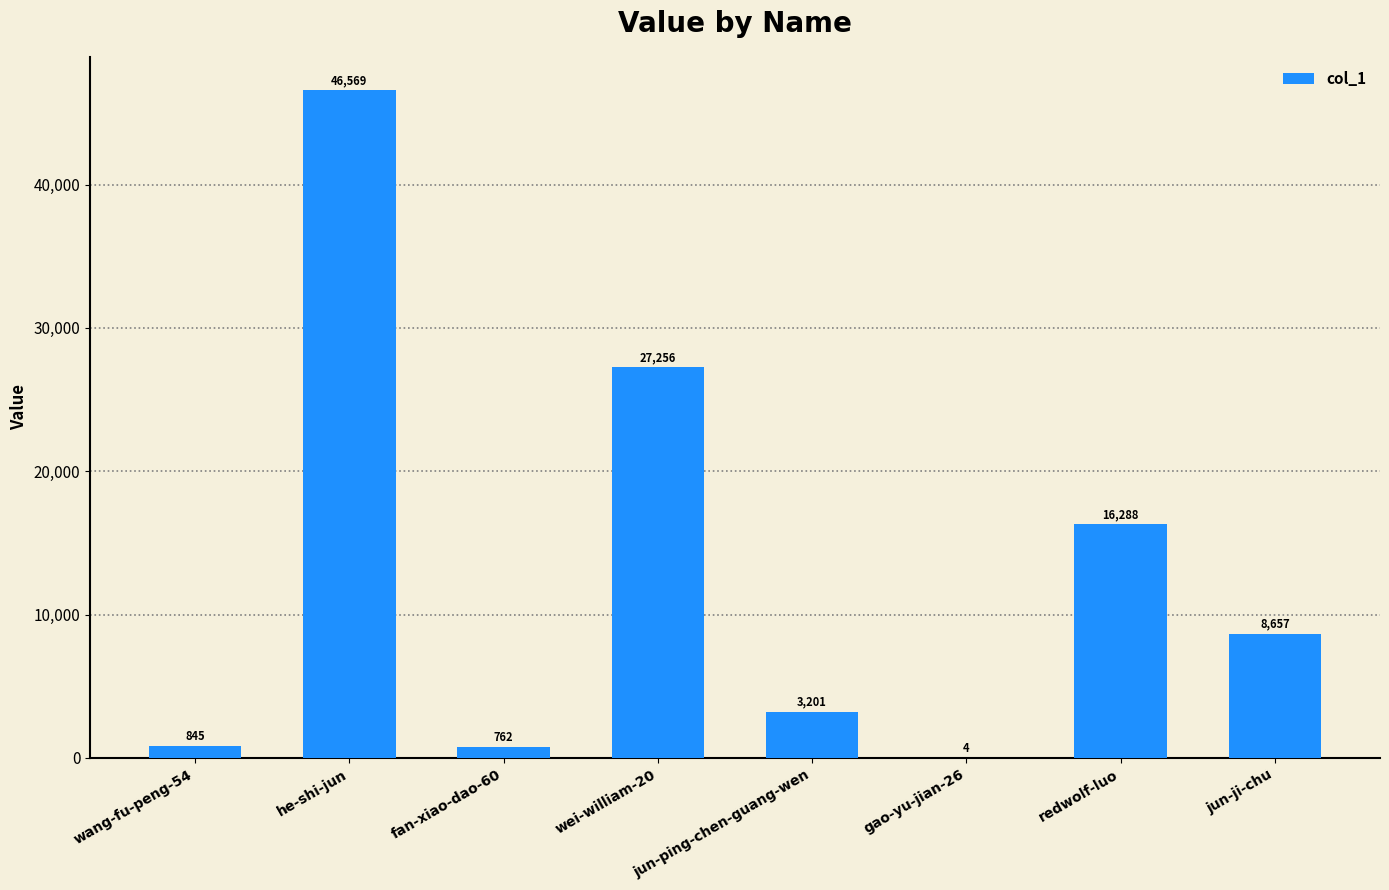

What is the change in value from fan-xiao-dao-60 to wei-william-20?

+26494